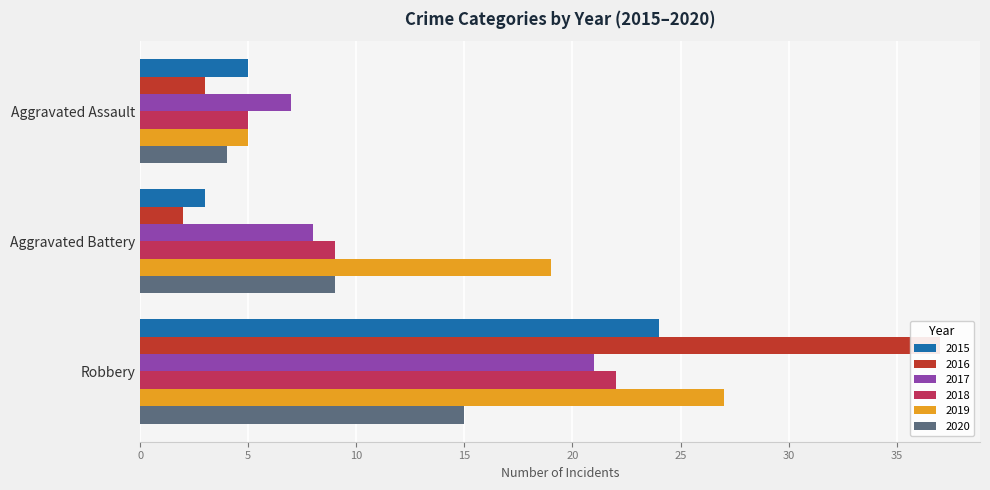

Between Aggravated Battery and Robbery, which series saw the biggest shift?

2016